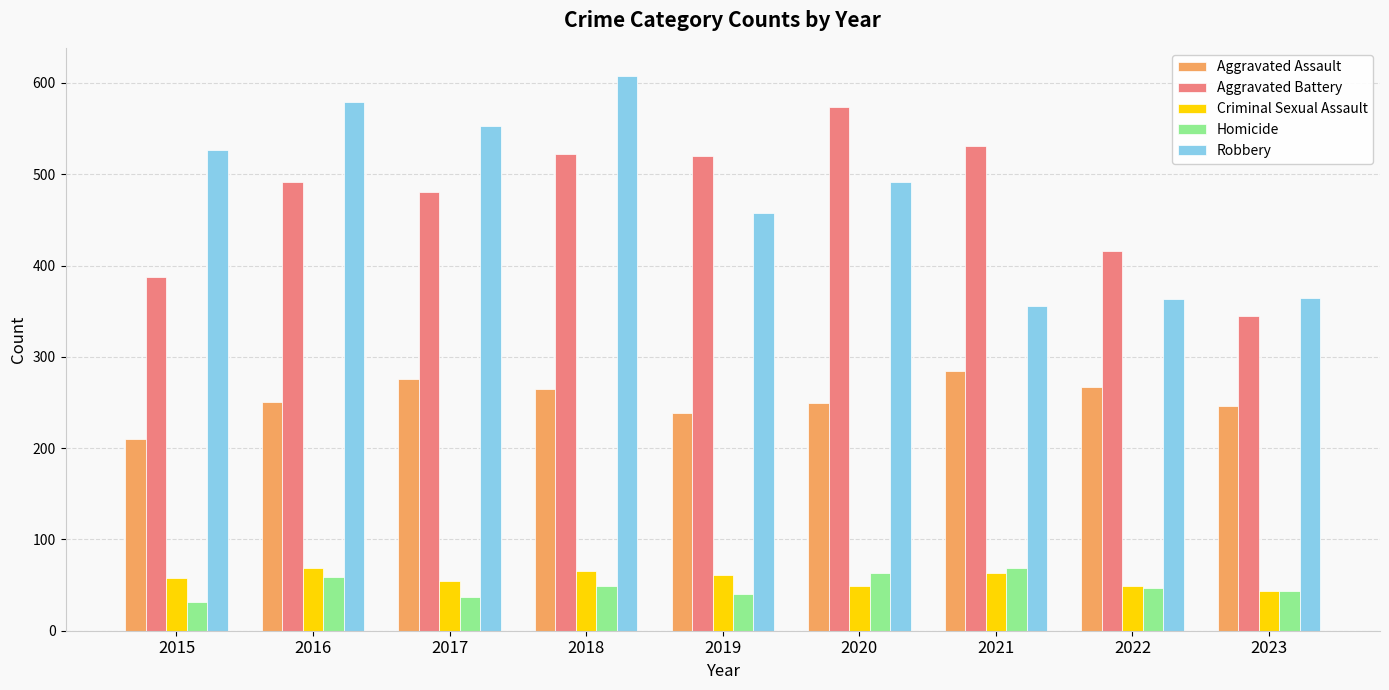

What is the difference between the second highest and second lowest values in the Aggravated Assault series?

38